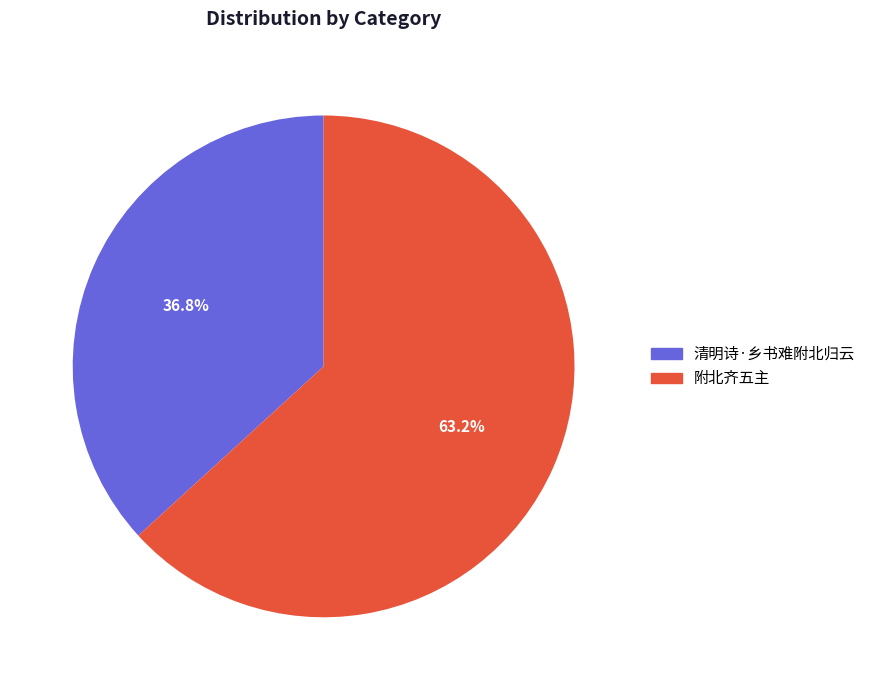

Which slice is the largest?

附北齐五主